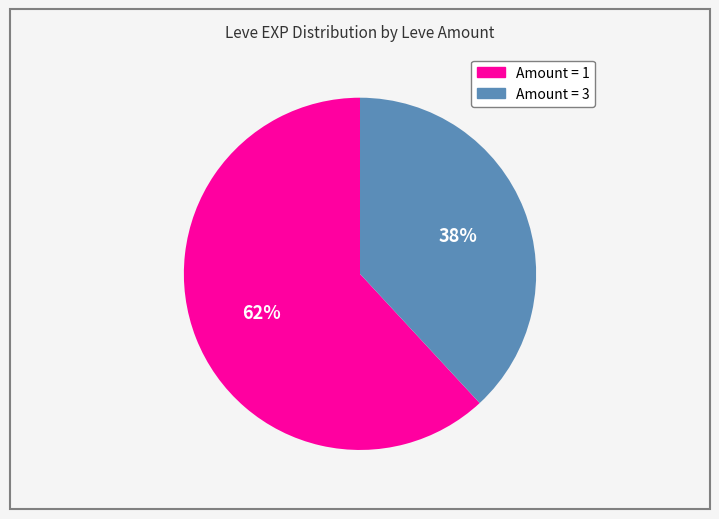

Is there a majority slice in this chart?

Yes